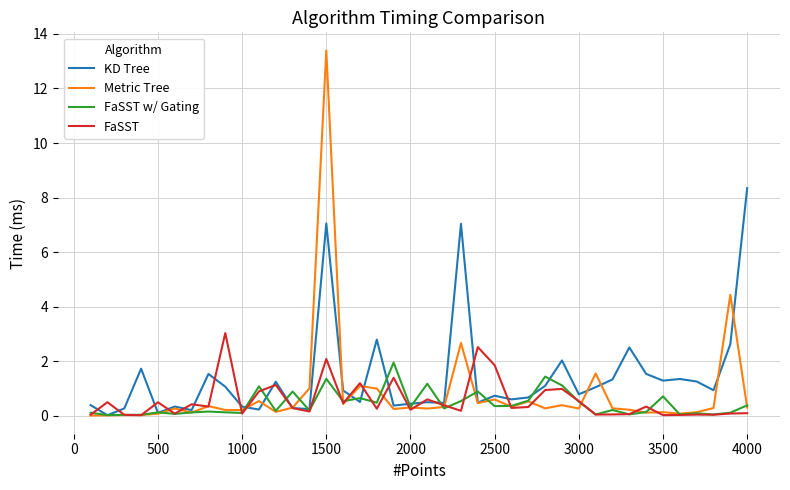

List the series in order of their peak value, lowest first.

FaSST w/ Gating, FaSST, KD Tree, Metric Tree